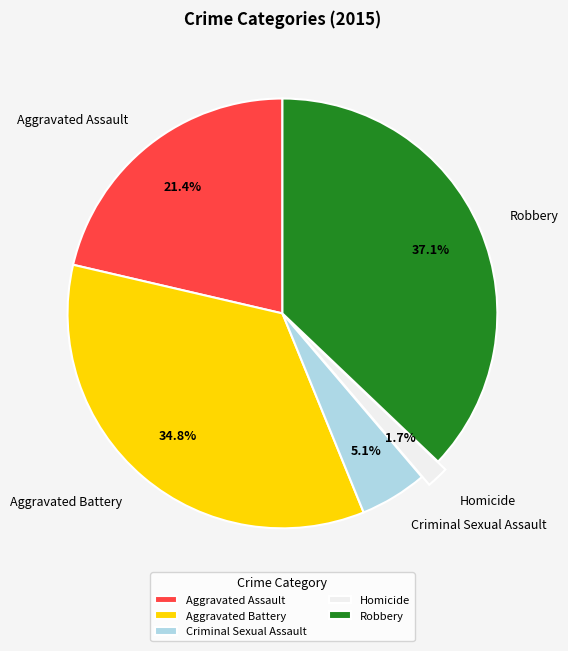

How many slices are in this pie chart?

5